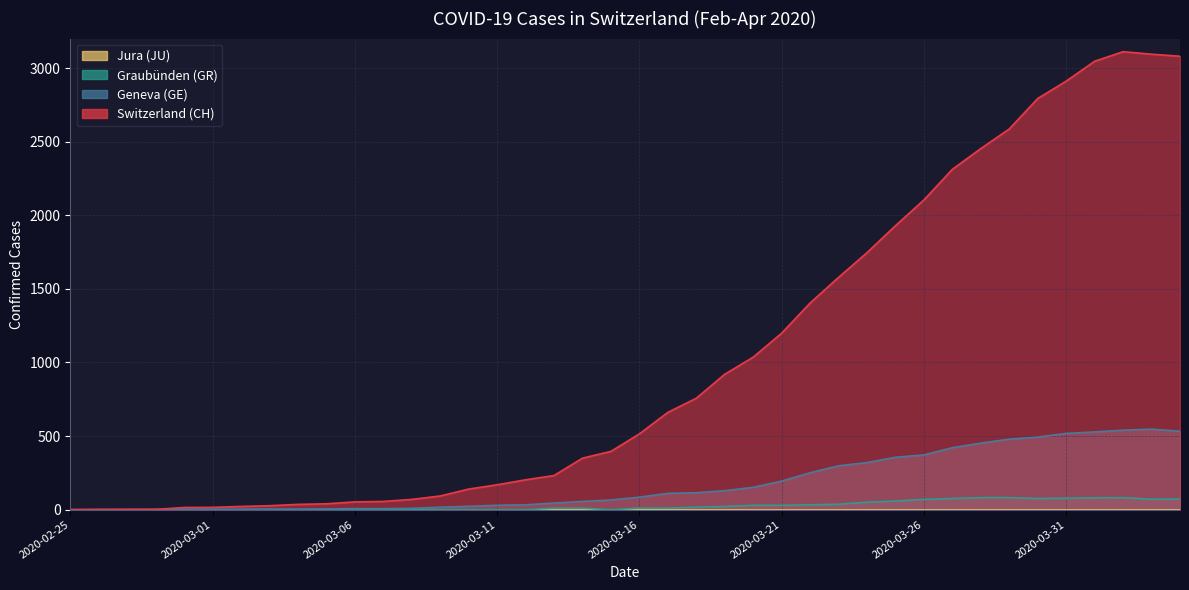

True or false: CH and GE cross at least once.

False